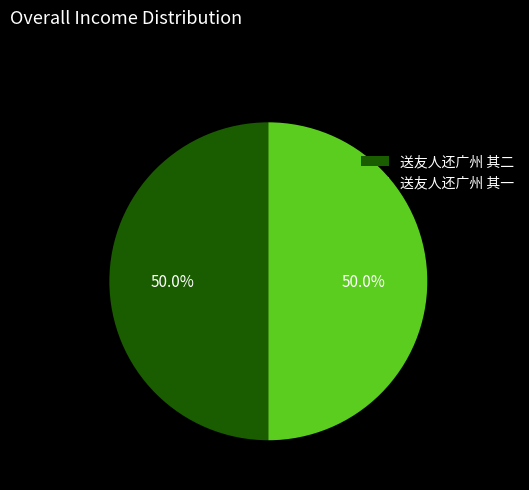

What is the ratio of the value at 送友人还广州 其二 to the value at 送友人还广州 其一?

1.0